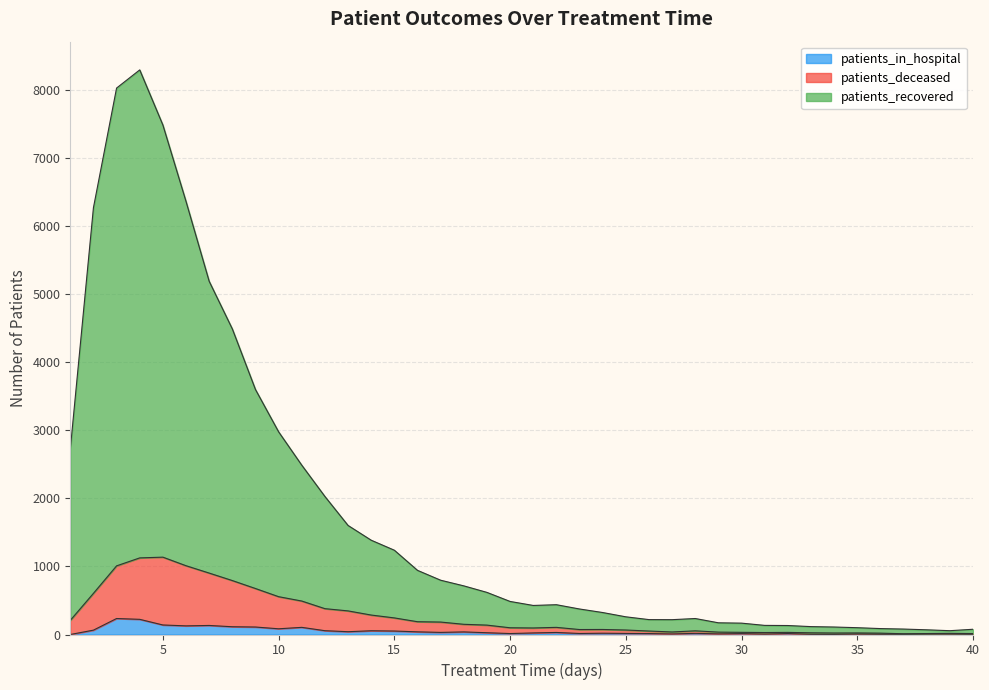

What are all the series names shown in the legend?

patients_in_hospital, patients_deceased, patients_recovered